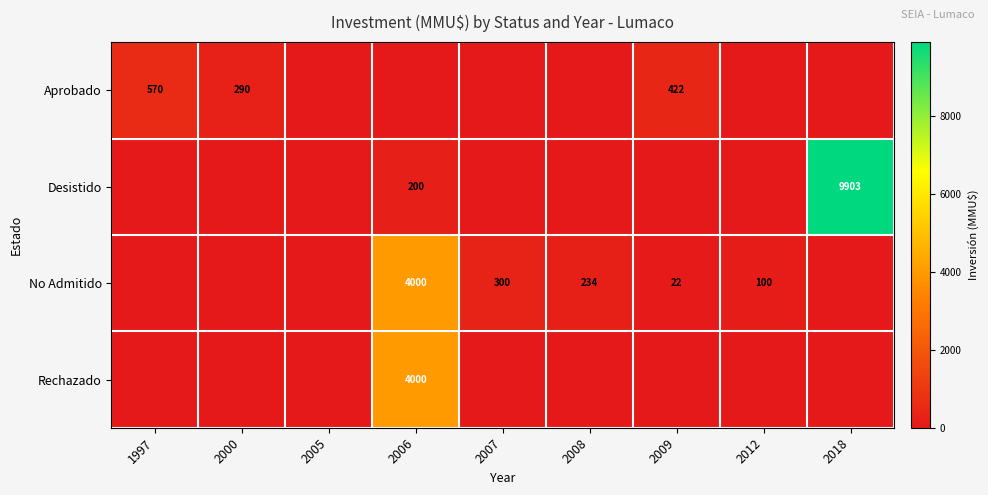

True or false: No Admitido has a value of 4000 at 2006.

True